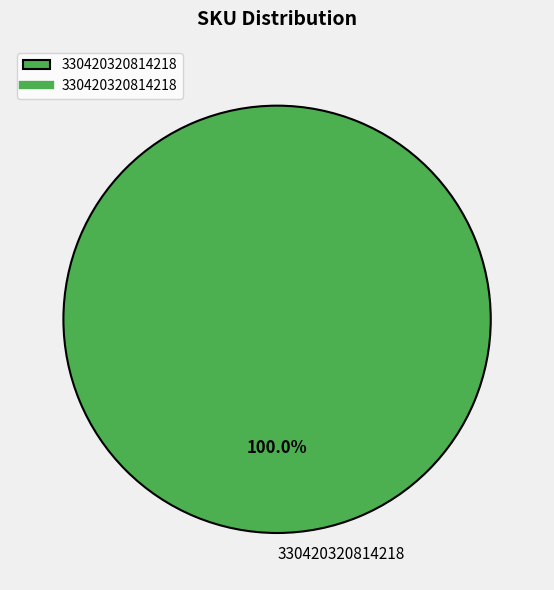

What percentage is the 330420320814218 slice, to the nearest percent?

100%